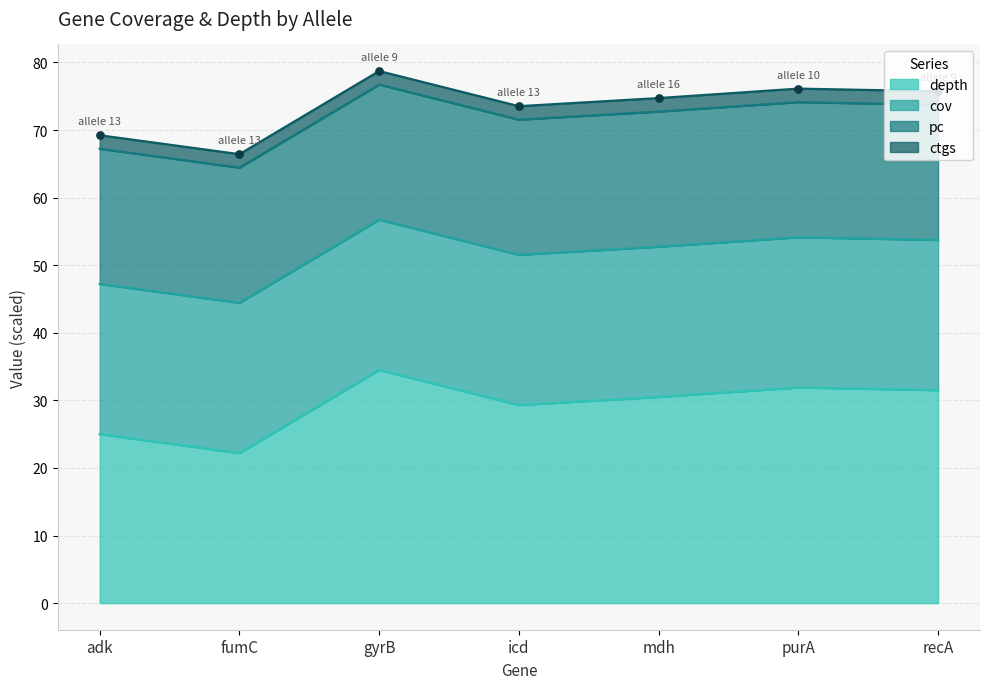

At which category is the sum across all series the highest?

gyrB